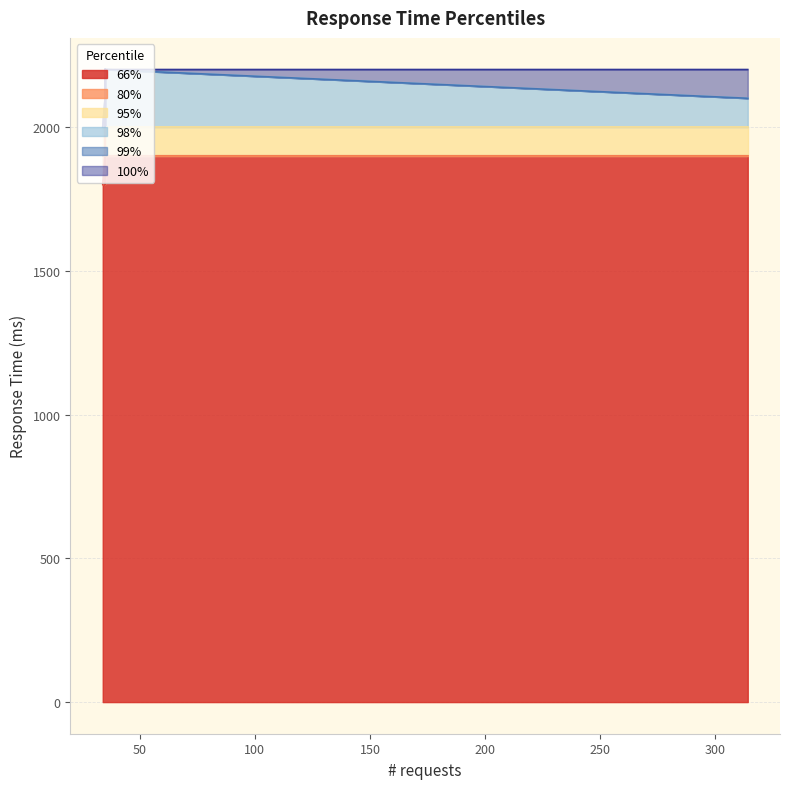

What are all the series names shown in the legend?

66%, 80%, 95%, 98%, 99%, 100%